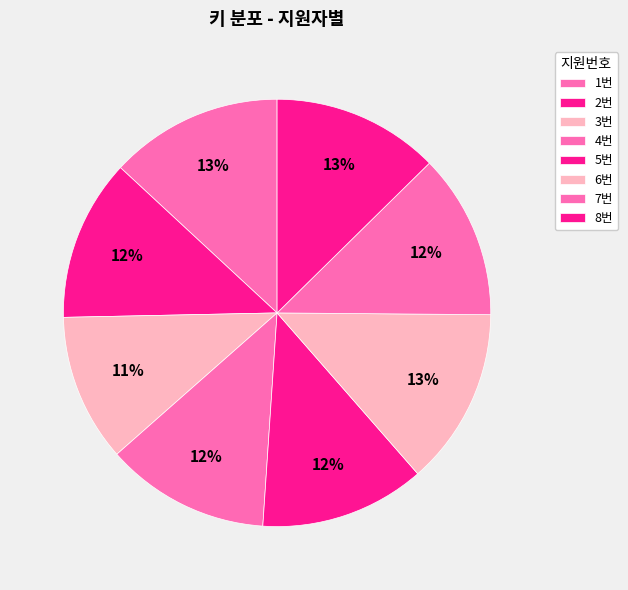

Count the number of slices in the pie.

8